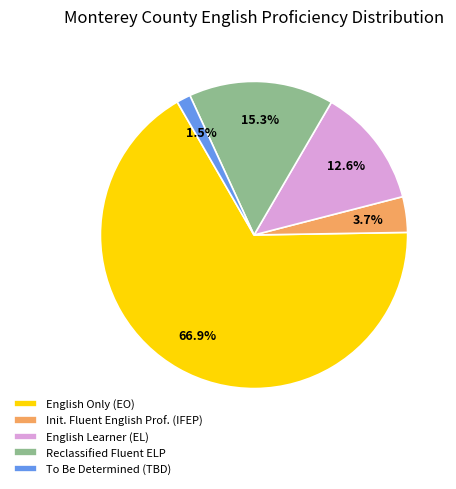

How many slices are in this pie chart?

5